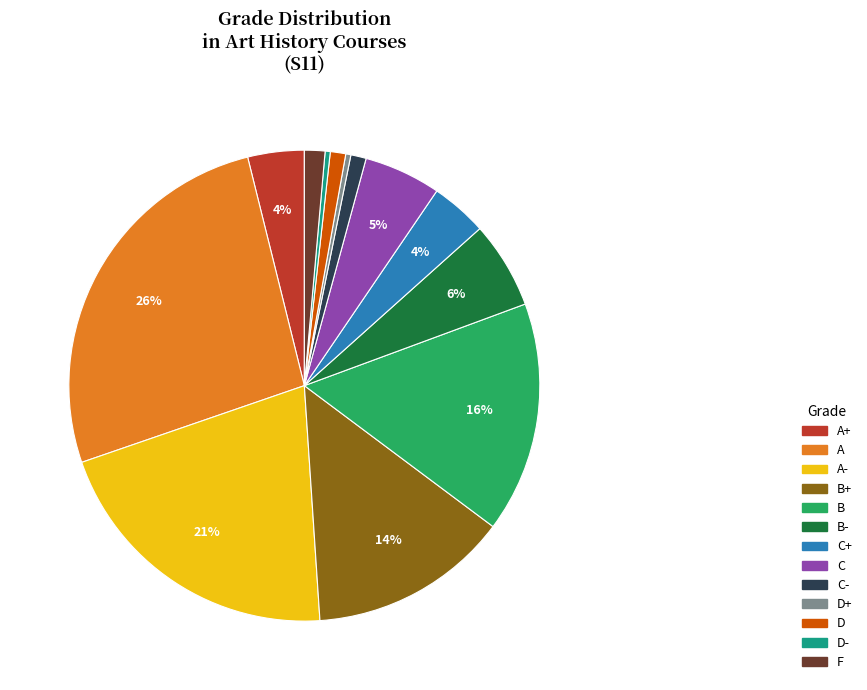

To the nearest percent, what is the difference between the largest and smallest slice percentages?

26%